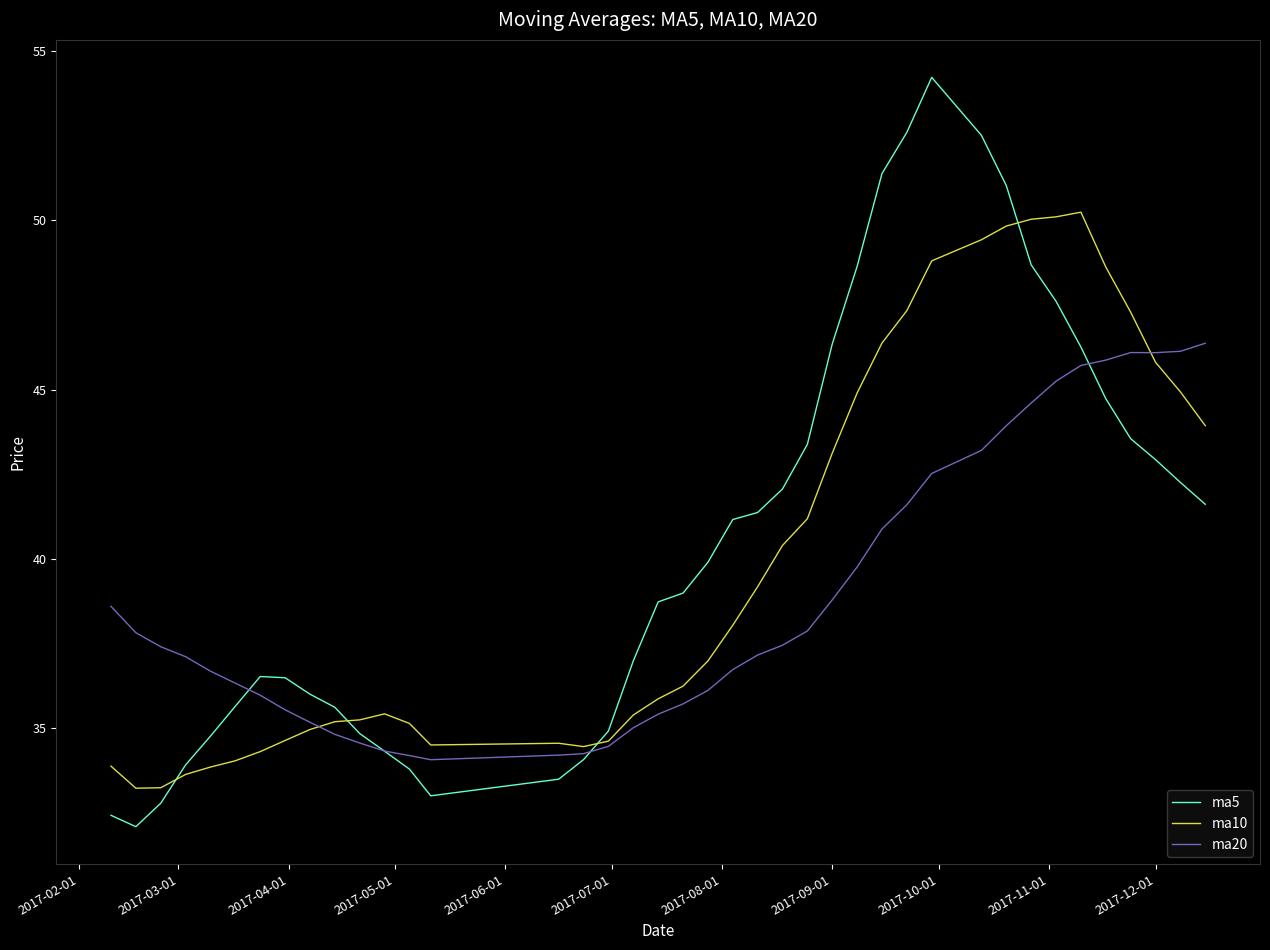

How many times do ma5 and ma10 cross each other?

4